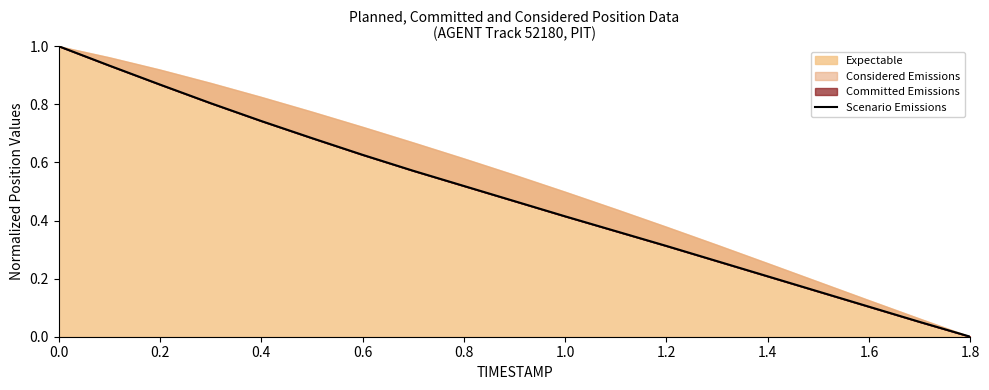

What is the difference between the maximum and minimum values?

1.0